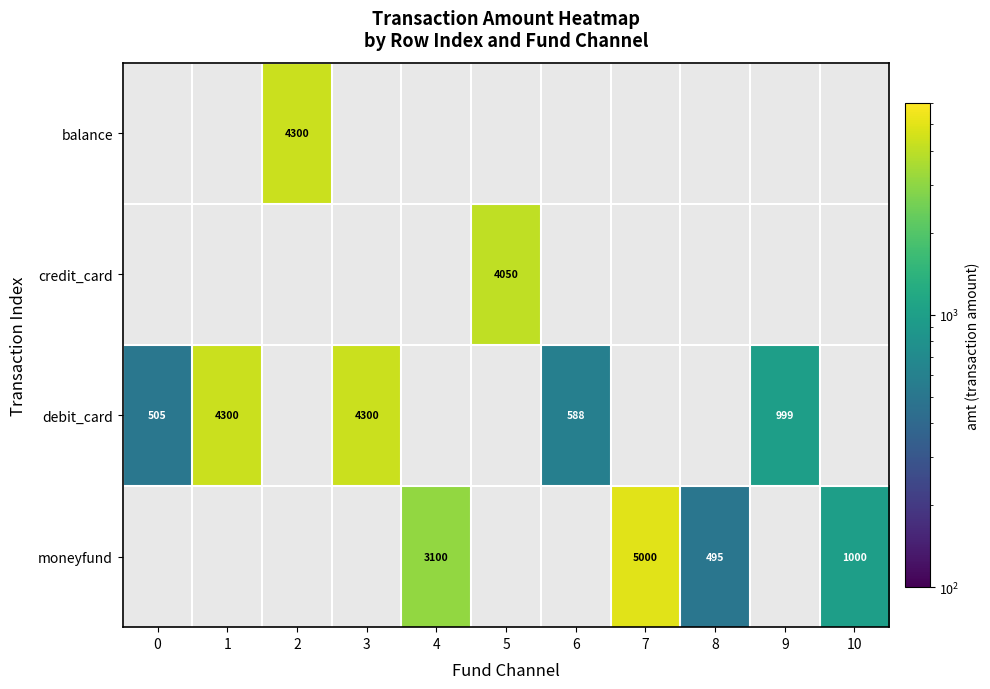

True or false: debit_card has a value of 588 at 6.

True